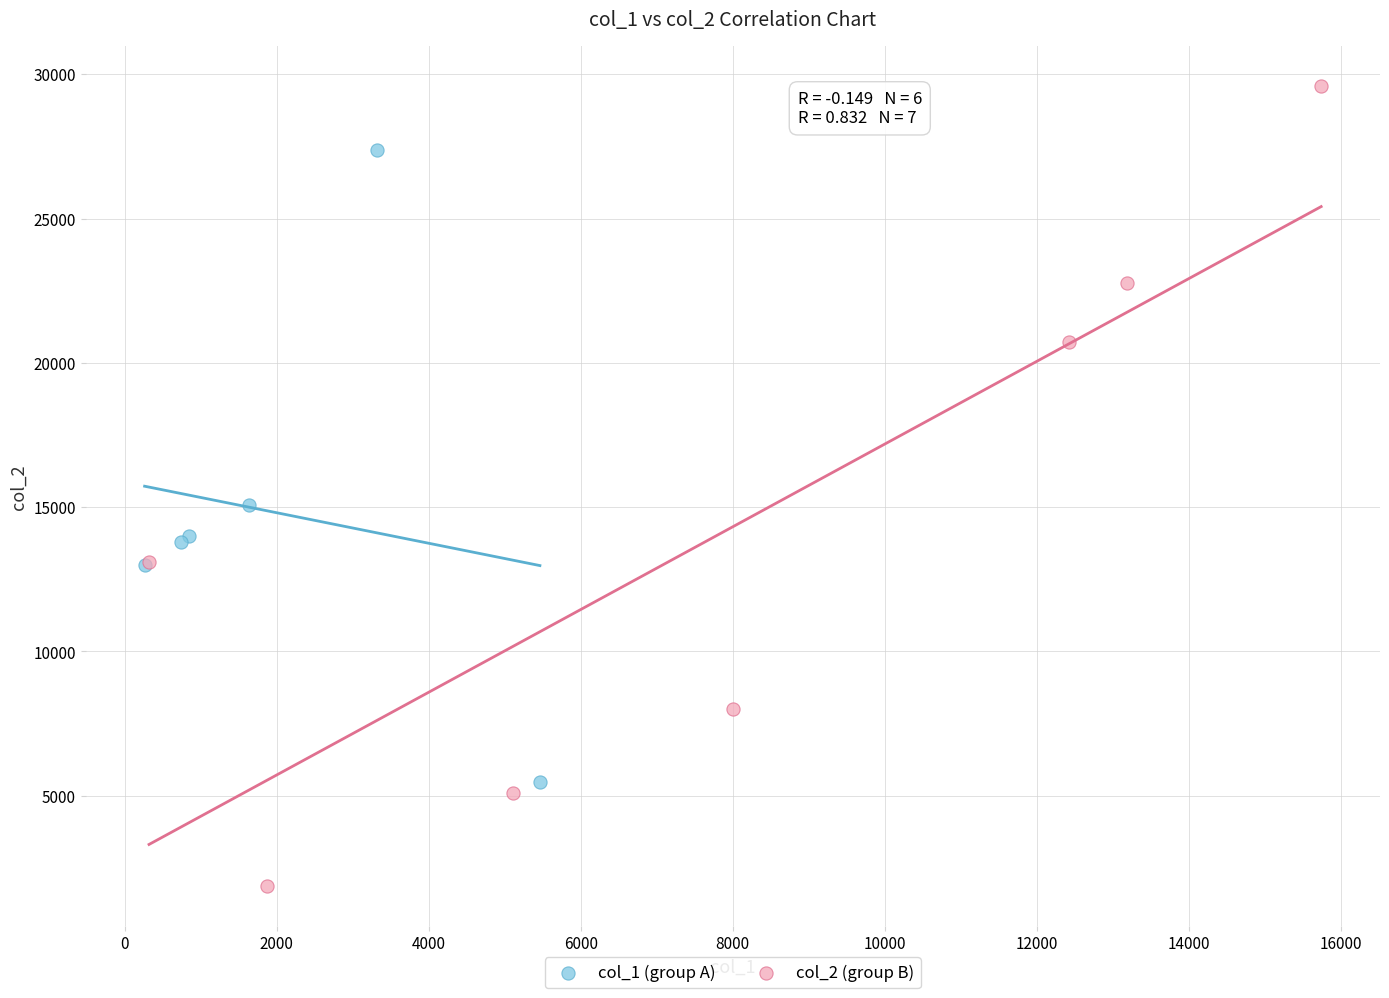

Which series reaches the maximum Y coordinate?

col_2 (group B)